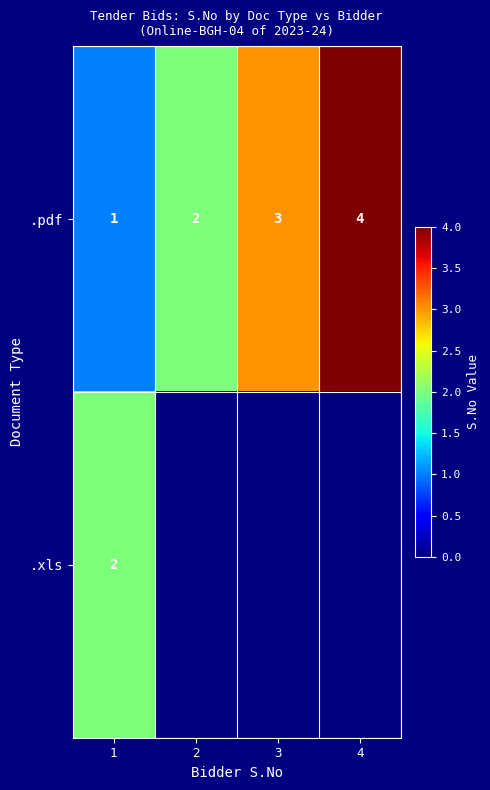

Is the value of .pdf at 4 greater than the value of .xls at 1?

Yes